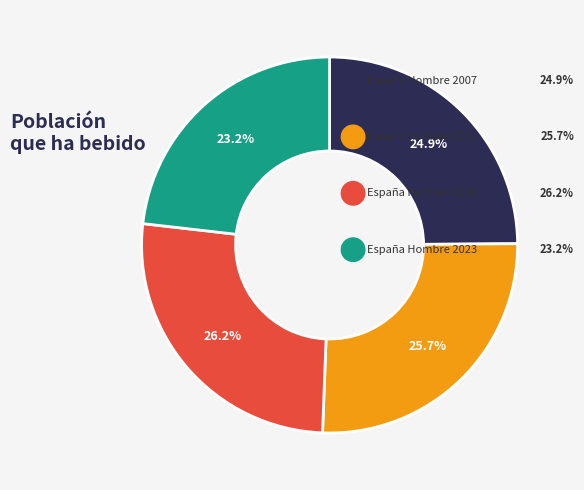

How many segments does this pie chart have?

4